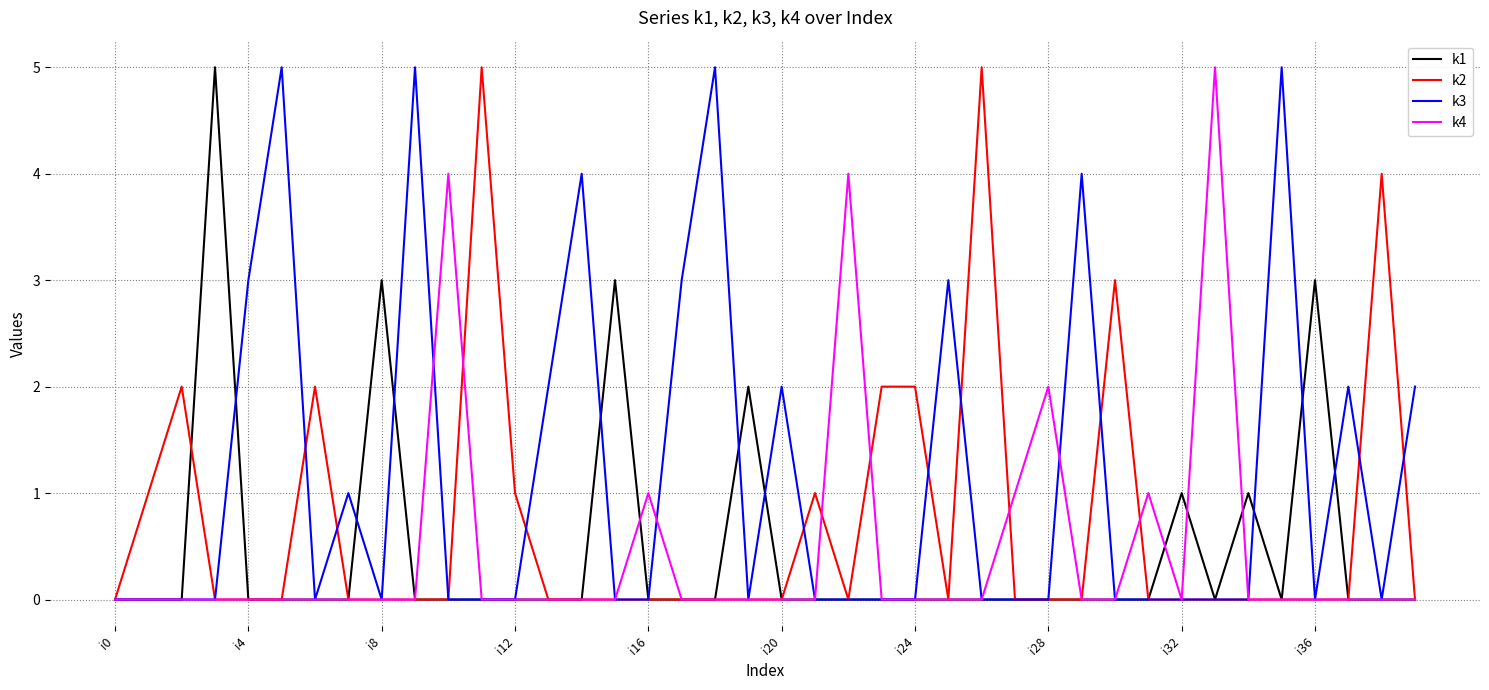

True or false: k1 has more than 0 interior local peaks.

True